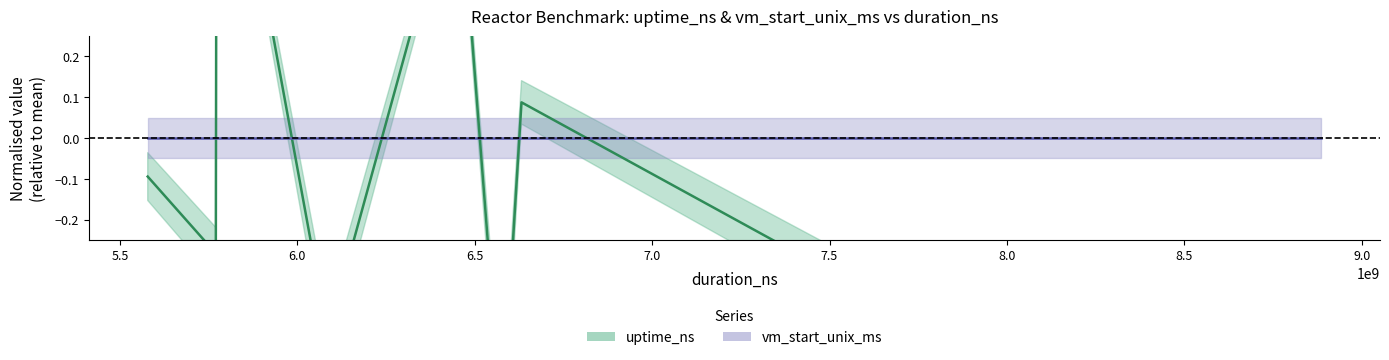

Does the chart display data point markers on the line(s)?

No